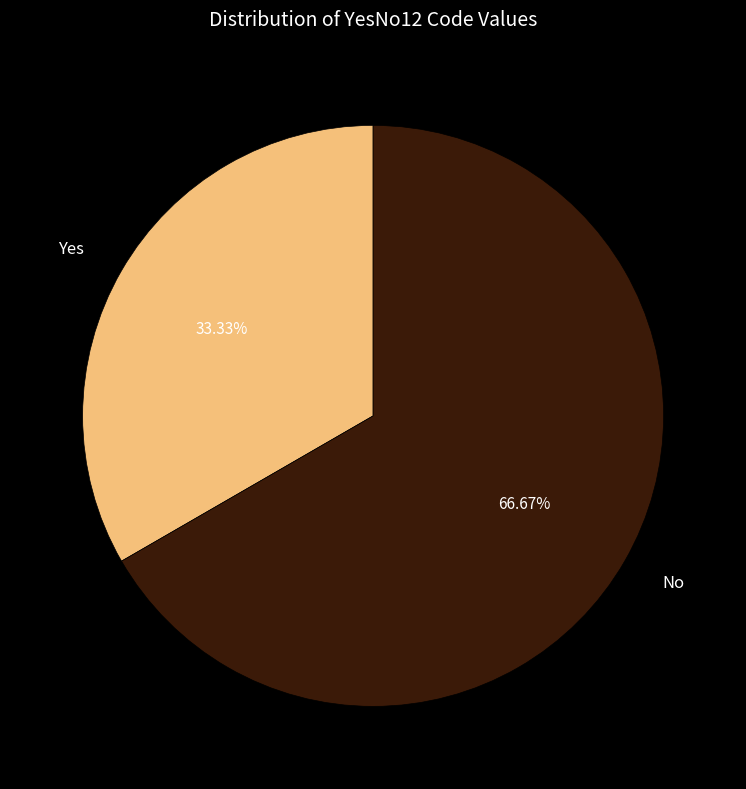

How many segments does this pie chart have?

2